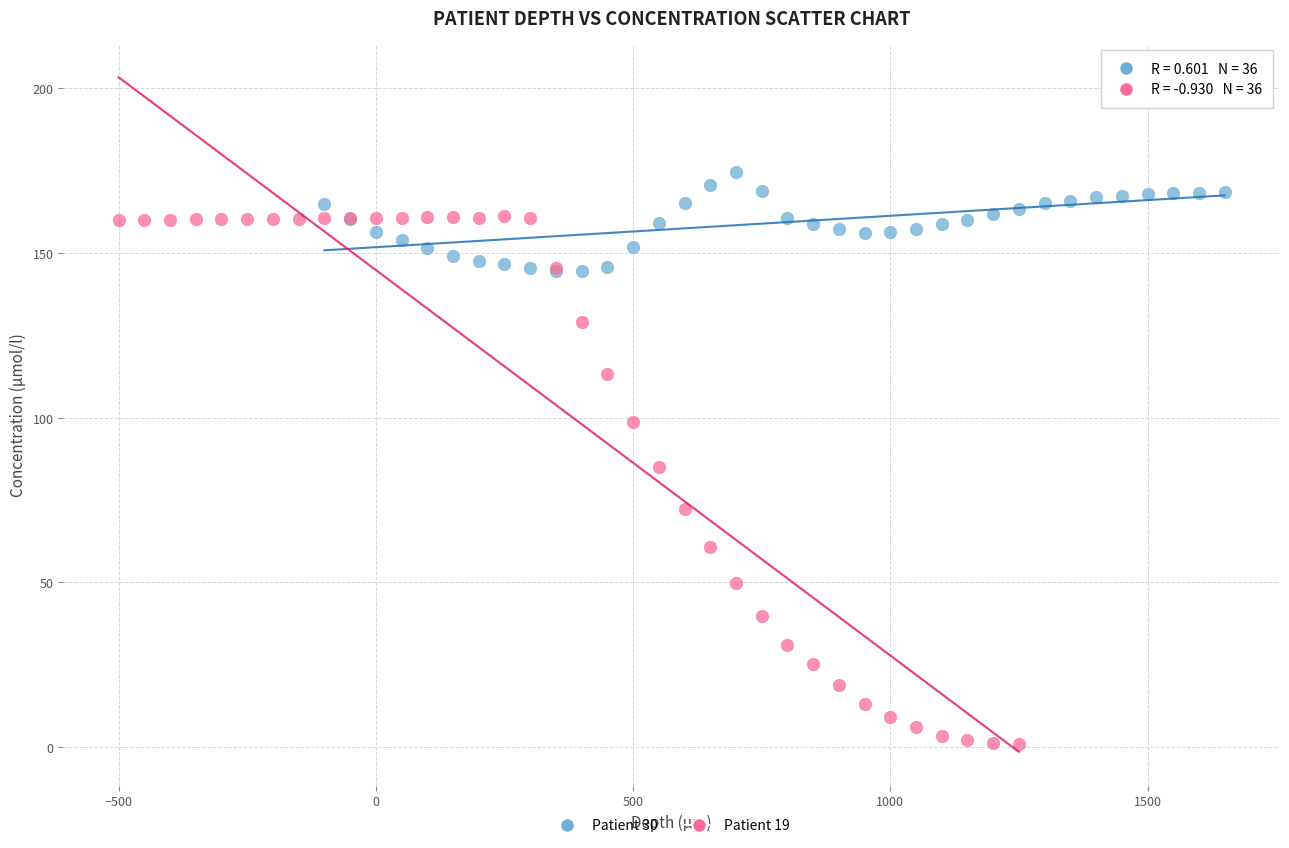

Which series reaches the maximum Y coordinate?

Patient 30